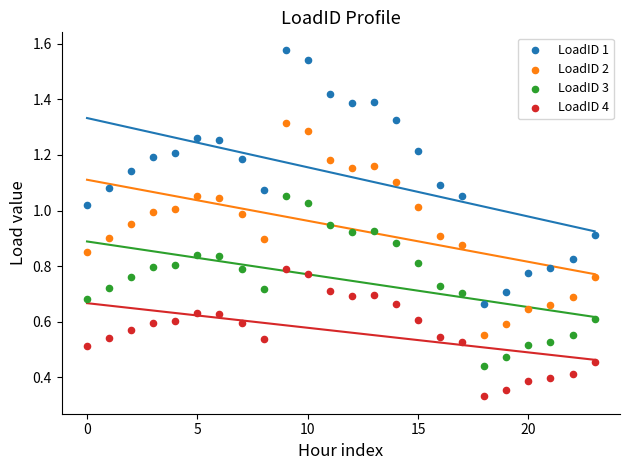

Which series contains the highest Y value?

LoadID 1